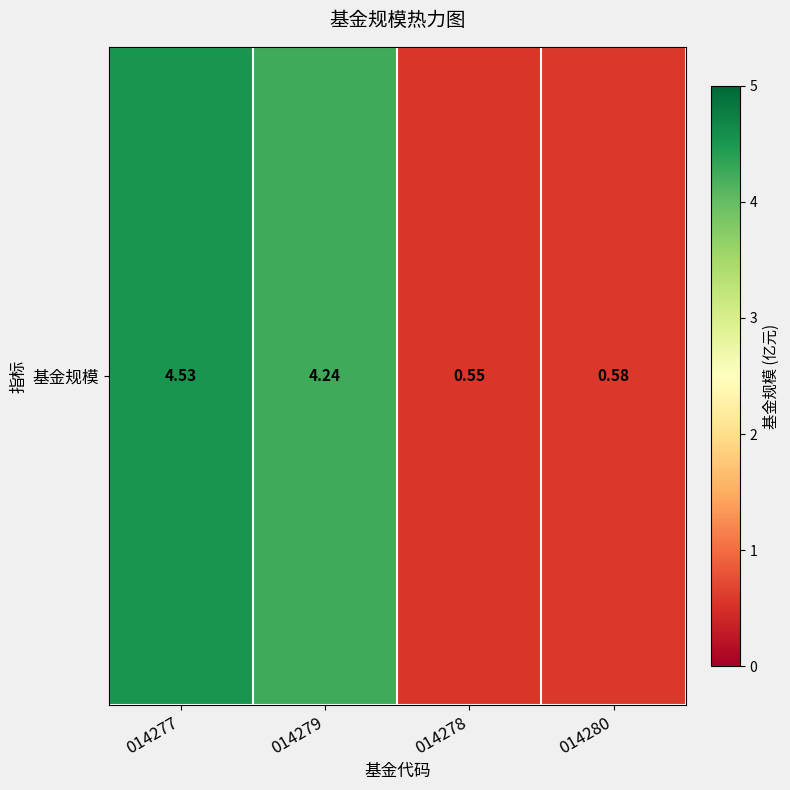

What is the difference between the maximum and minimum values?

4.0